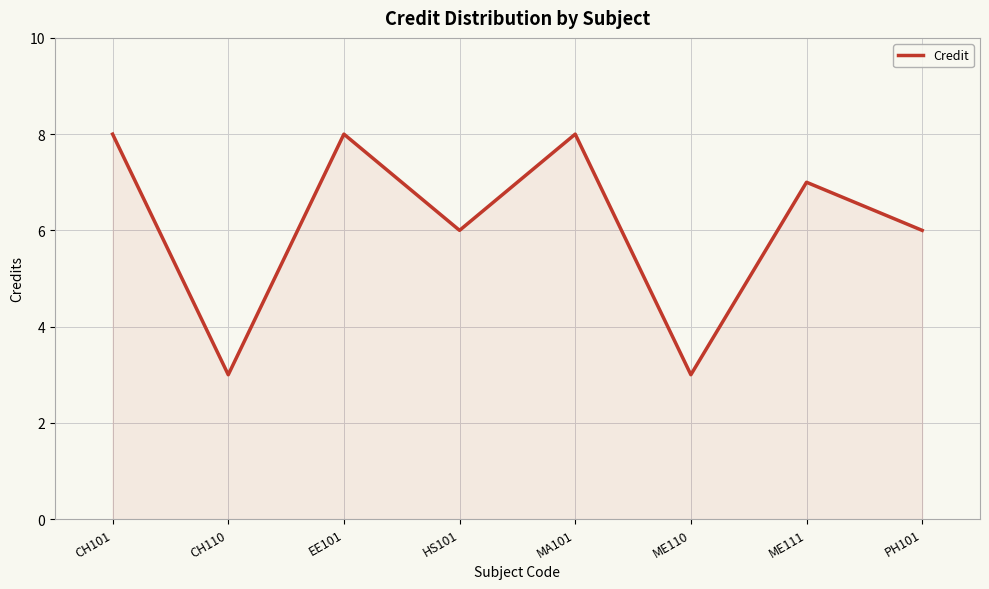

What is the change in value from ME111 to PH101?

-1